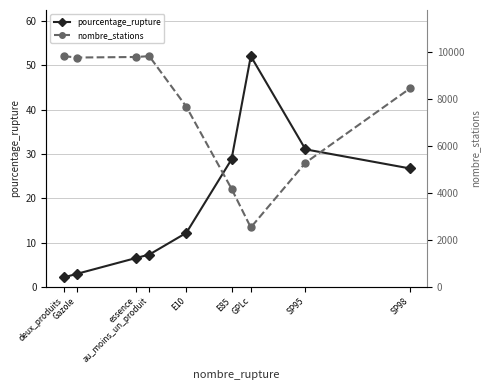

Is it true that nombre_stations equals 9805.0 at deux_produits?

True